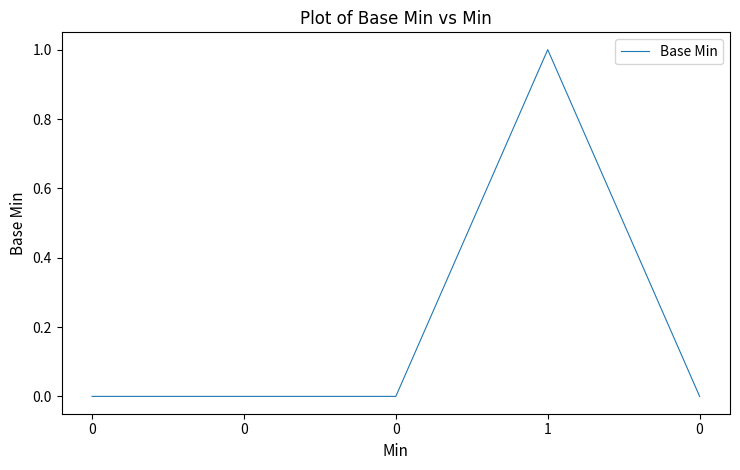

Reading left to right, what are all the values shown in this chart?

0=0	0=0	0=0	1=1	0=0